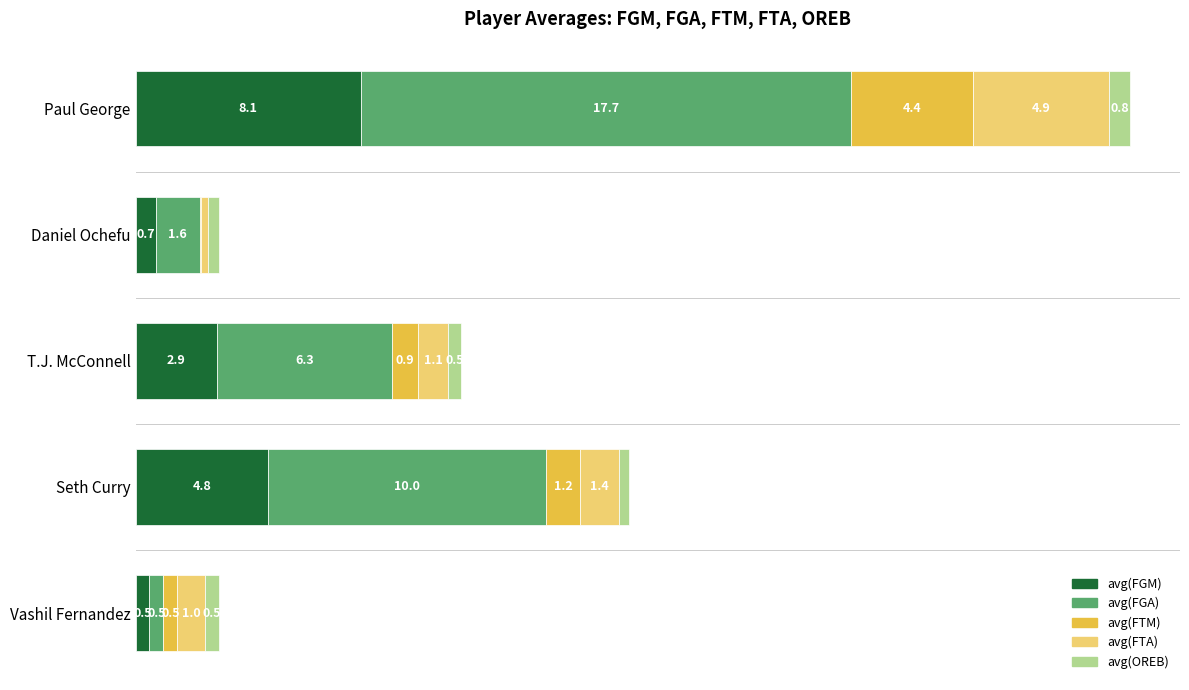

Reading right to left, list all the values displayed in this chart.

avg(FGM): 20=0.5	15=4.8	10=2.9	5=0.7	0=8.1
avg(FGA): 20=0.5	15=10.0	10=6.3	5=1.6	0=17.7
avg(FTM): 20=0.5	15=1.2	10=0.9	5=0.0	0=4.4
avg(FTA): 20=1.0	15=1.4	10=1.1	5=0.2	0=4.9
avg(OREB): 20=0.5	15=0.4	10=0.5	5=0.4	0=0.8